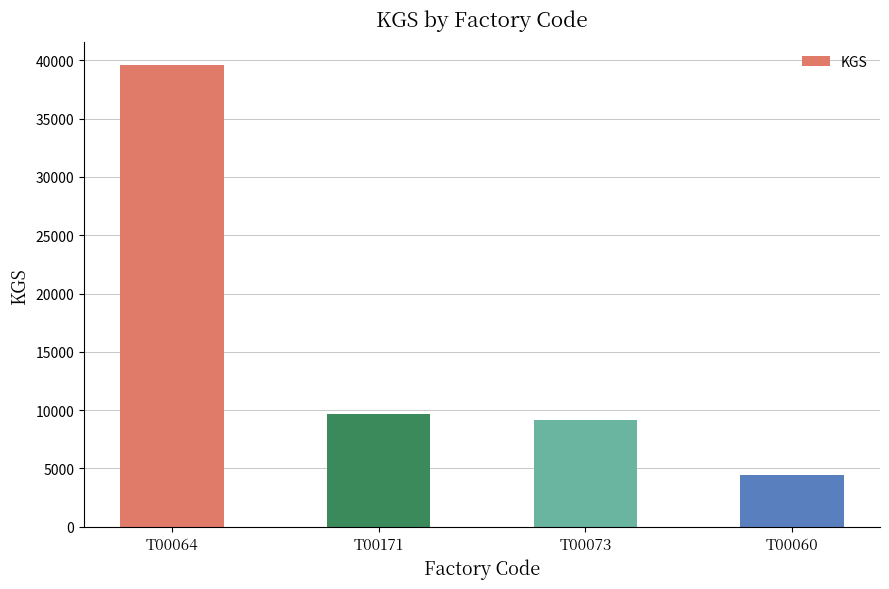

Rank the categories by value from lowest to highest.

T00060, T00073, T00171, T00064